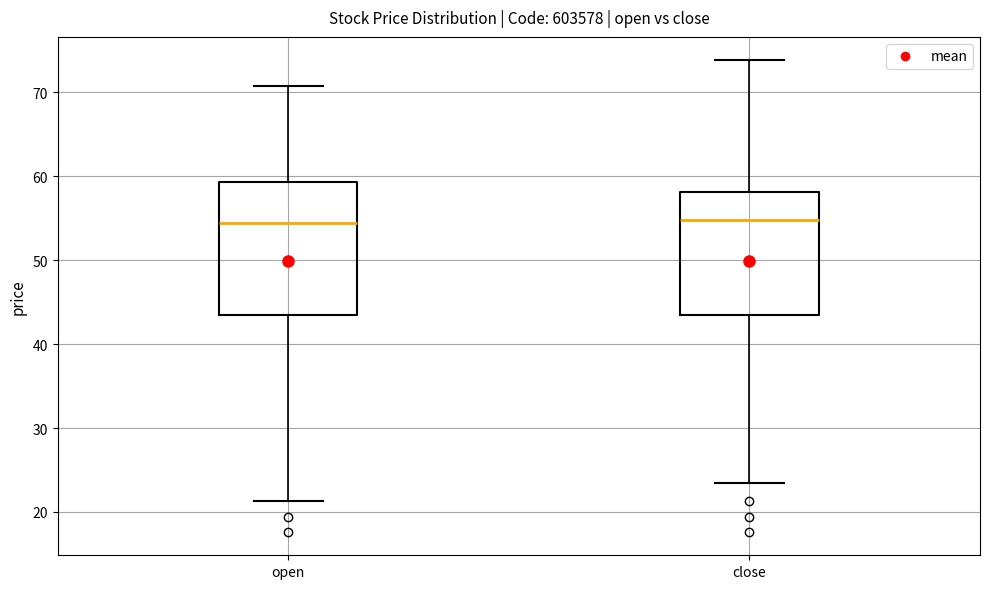

Reading left to right, read every box against the y-axis: the position of its median line, the range the box covers, and the ends of its whiskers. The values are not printed on the chart, so give them approximately, as read against the axis.

open: median 54, box 43 to 59, whiskers 21 to 71
close: median 55, box 43 to 58, whiskers 24 to 74